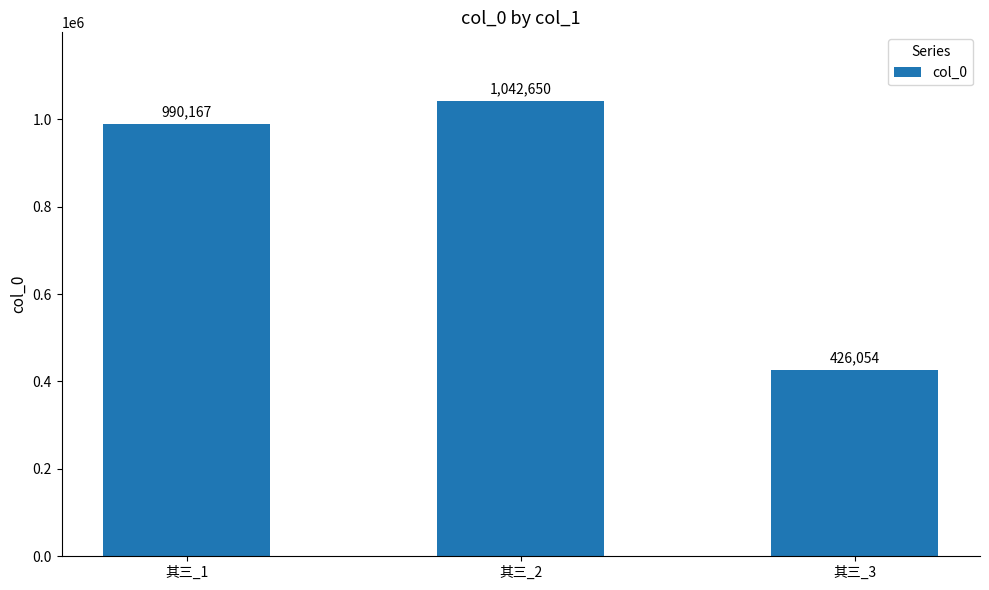

The value at 其三_1 is 1449902. True or false?

False